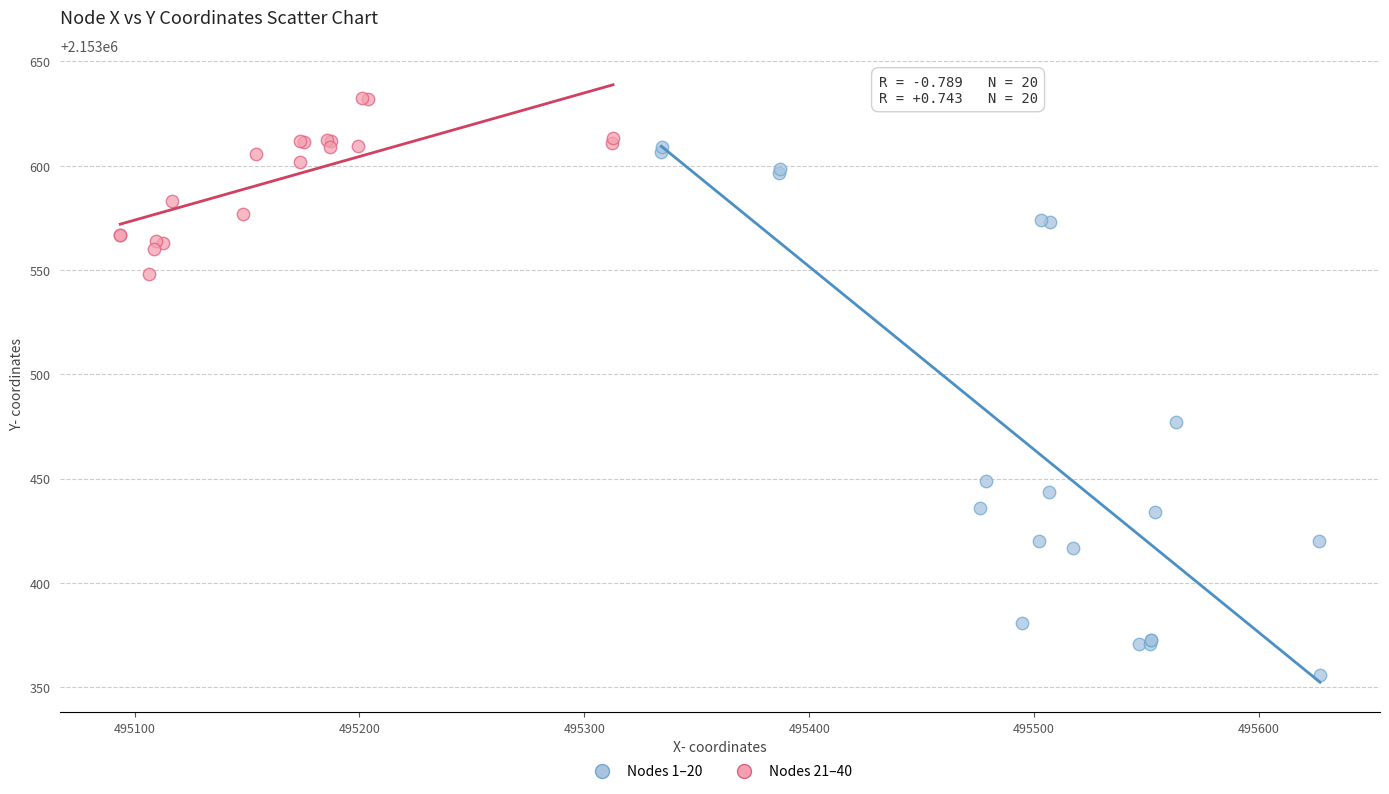

What are all the series names shown in the legend?

Nodes 1–20, Nodes 21–40